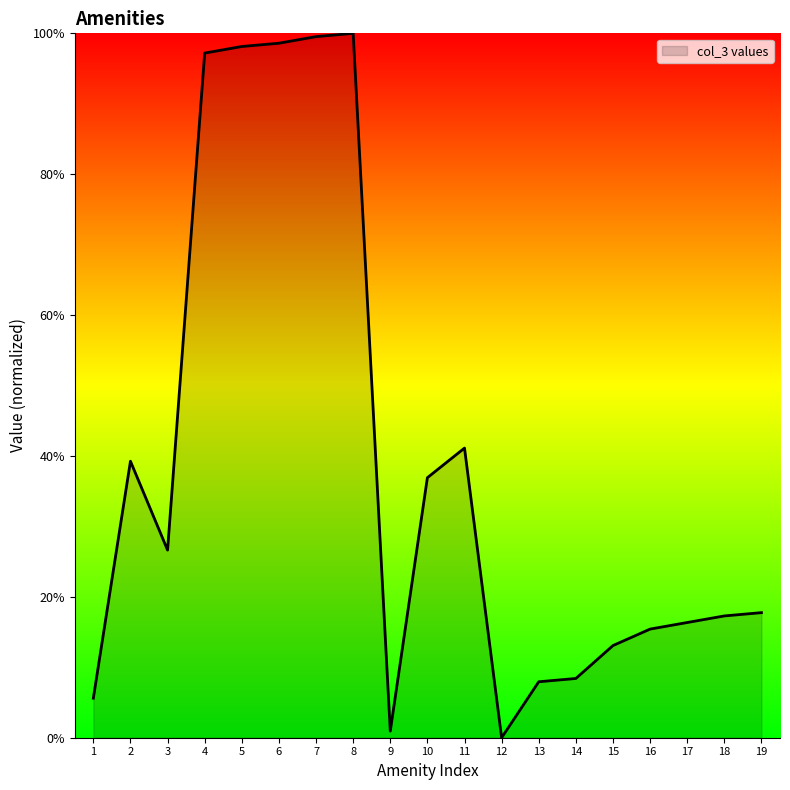

How many values are above zero?

18